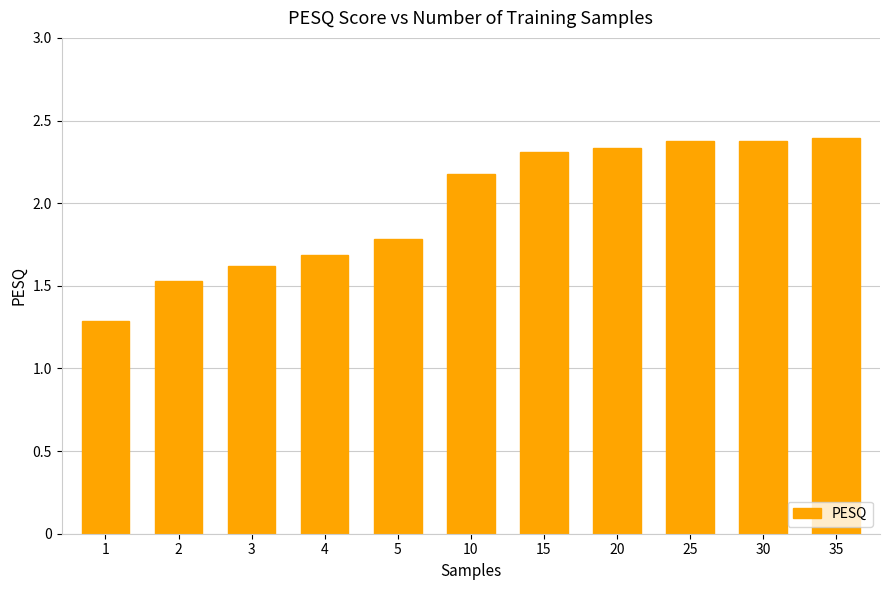

Count the values in the range 1 to 2.

5